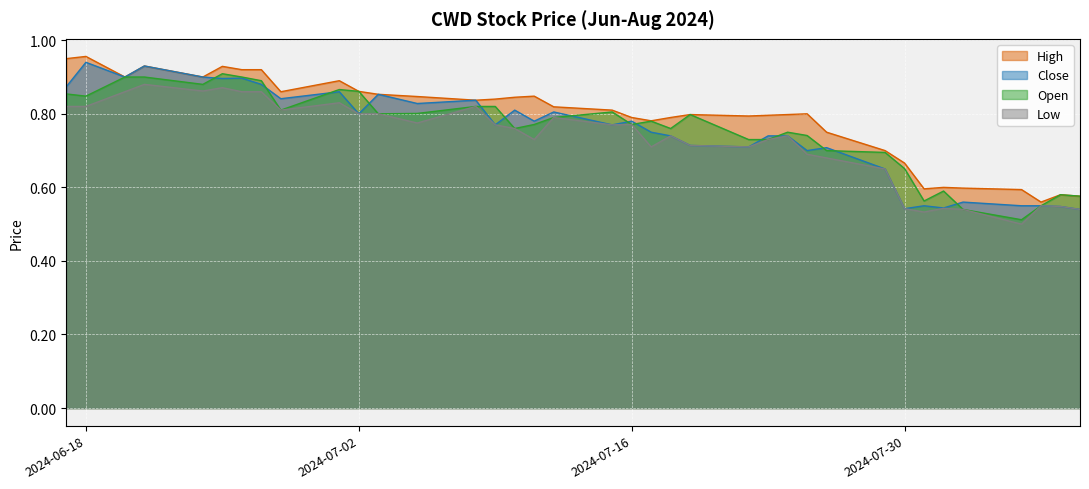

What is the label of the 7th point from the right?

2024-07-31